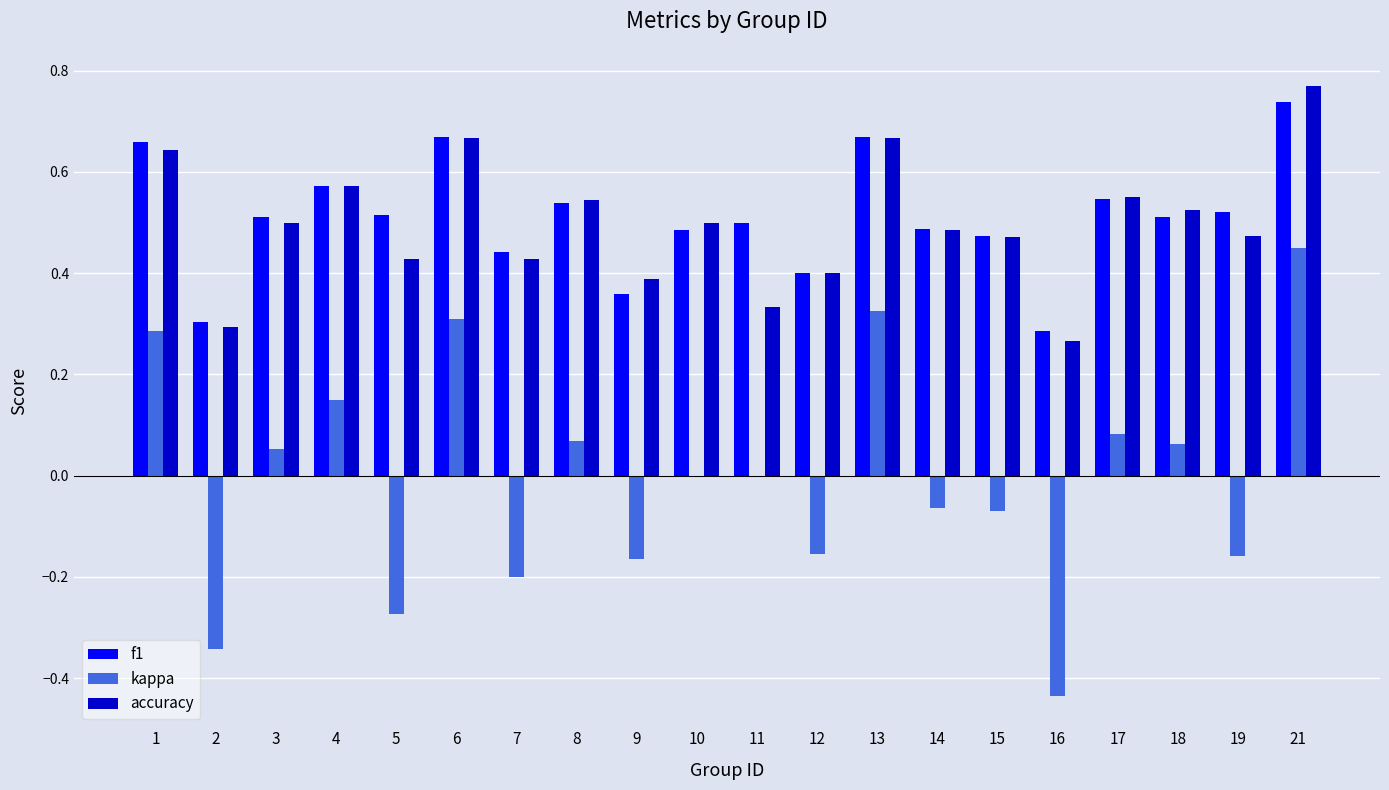

Is it true that kappa equals 0.0 at 8?

False